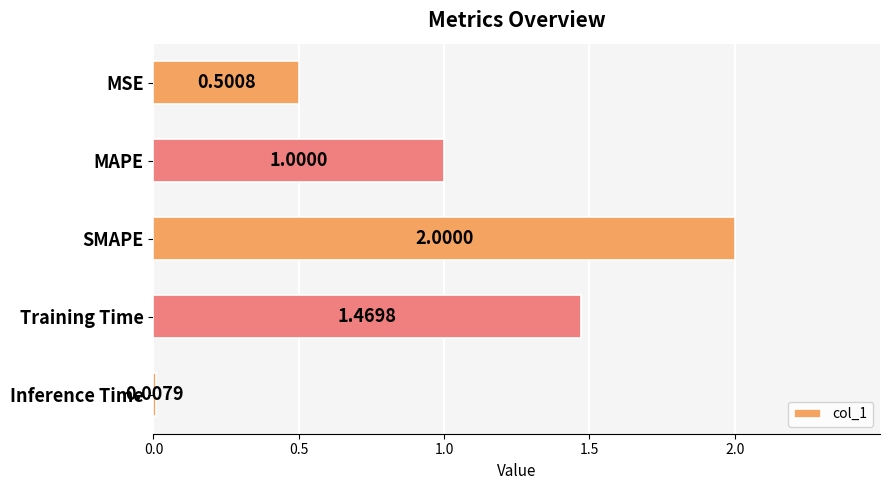

What is the average value?

1.0